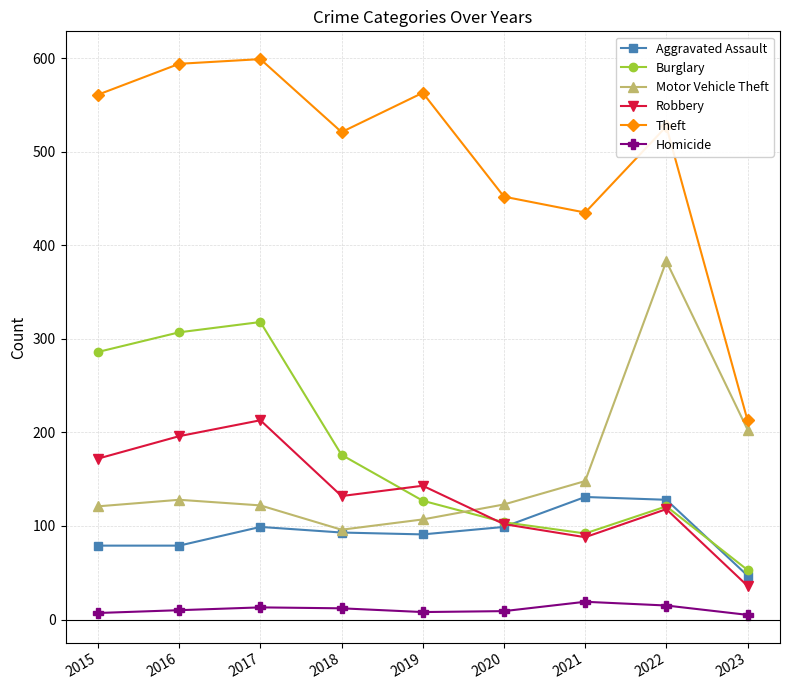

Which category has the lowest value in the Aggravated Assault series?

2023